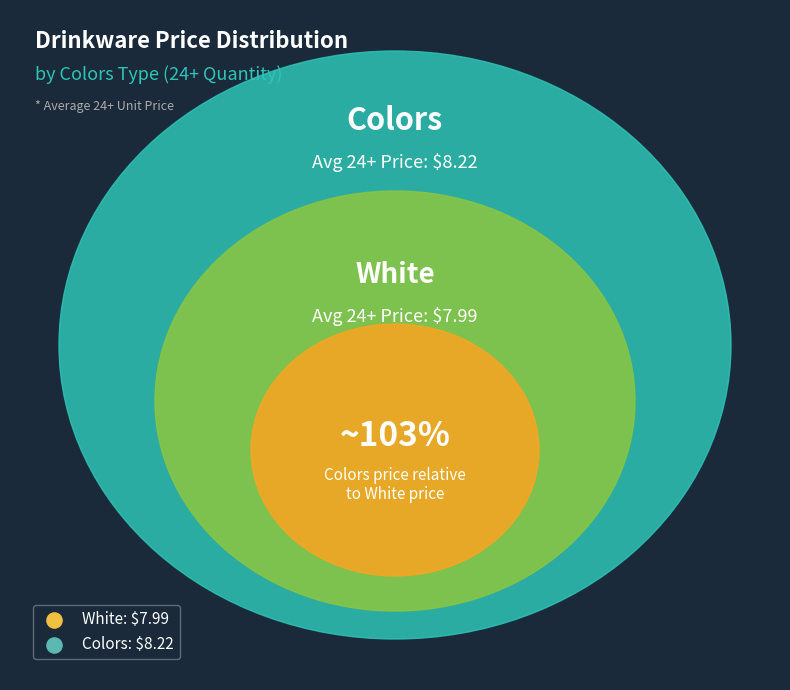

True or false: White accounts for 49% of the total.

True